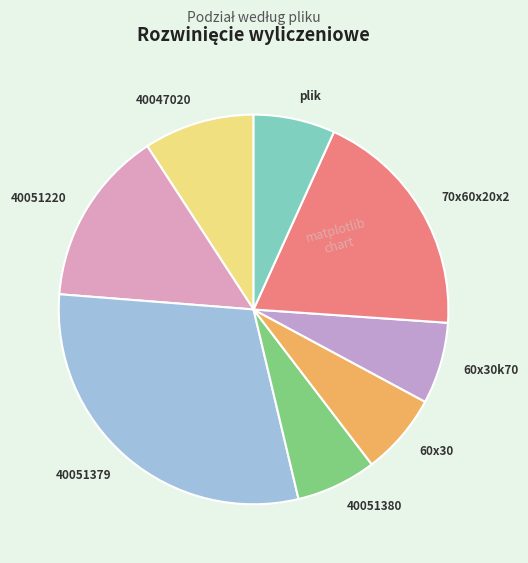

Do 70x60x20x2 and 40051379 together represent more than half of the pie?

No